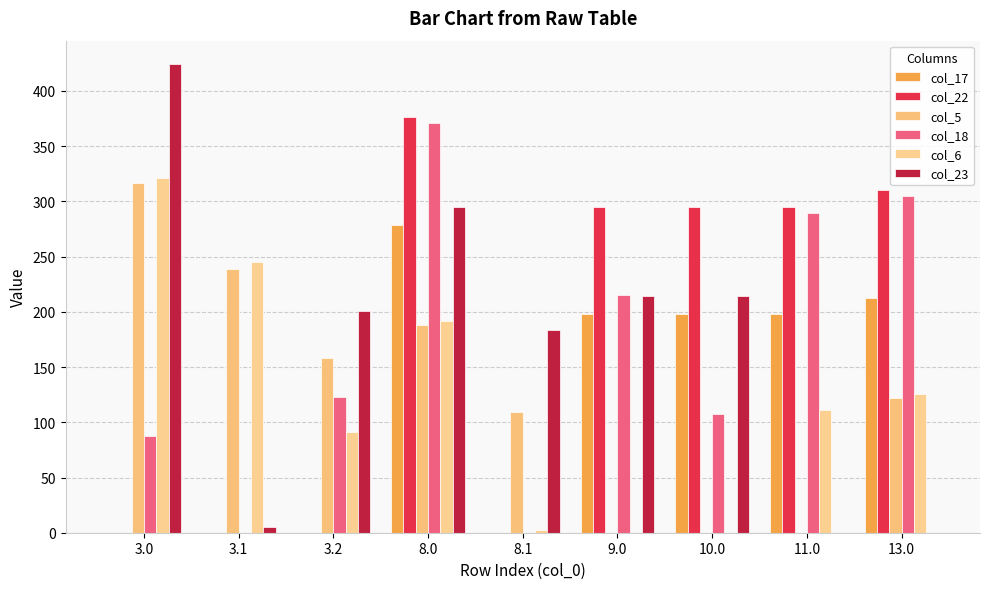

Reading left to right, extract all data points from this chart.

col_17: 3.0=0.0	3.1=0.0	3.2=0.0	8.0=278.8	8.1=0.0	9.0=197.8	10.0=197.8	11.0=197.8	13.0=212.8
col_22: 3.0=0.0	3.1=0.0	3.2=0.0	8.0=376.3	8.1=0.0	9.0=295.3	10.0=295.3	11.0=295.3	13.0=310.3
col_5: 3.0=316.8	3.1=238.7	3.2=158.0	8.0=187.8	8.1=109.7	9.0=0.0	10.0=0.0	11.0=0.0	13.0=121.8
col_18: 3.0=87.7	3.1=0.0	3.2=123.0	8.0=370.7	8.1=0.0	9.0=215.0	10.0=107.1	11.0=289.7	13.0=304.7
col_6: 3.0=321.0	3.1=245.2	3.2=91.1	8.0=192.0	8.1=2.6	9.0=0.0	10.0=0.0	11.0=111.0	13.0=126.0
col_23: 3.0=424.3	3.1=5.4	3.2=200.5	8.0=295.3	8.1=183.4	9.0=214.3	10.0=214.3	11.0=0.0	13.0=0.0